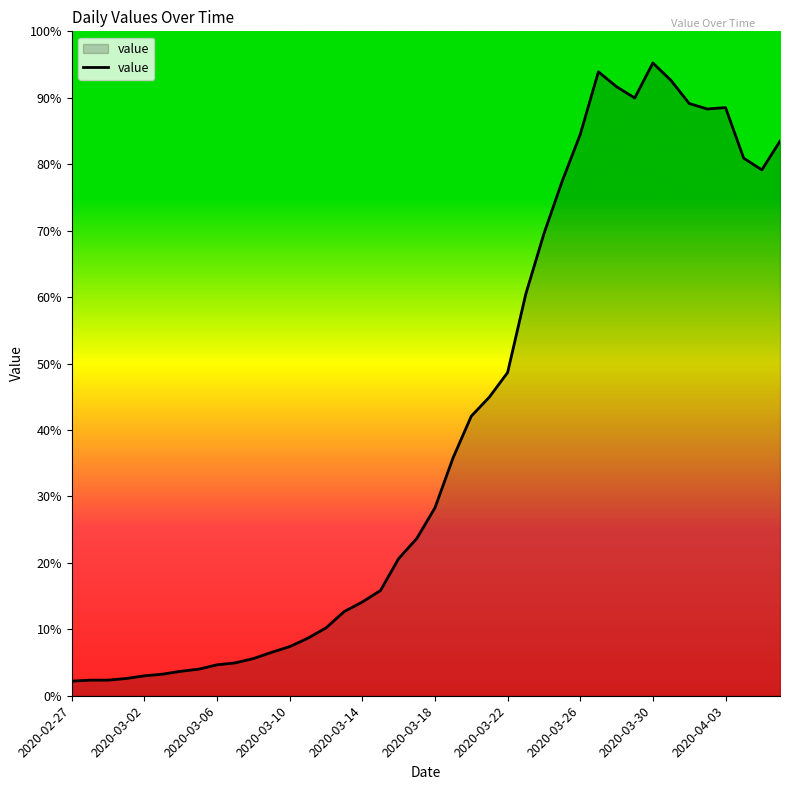

True or false: there are more than 0 points higher than both neighbors.

True